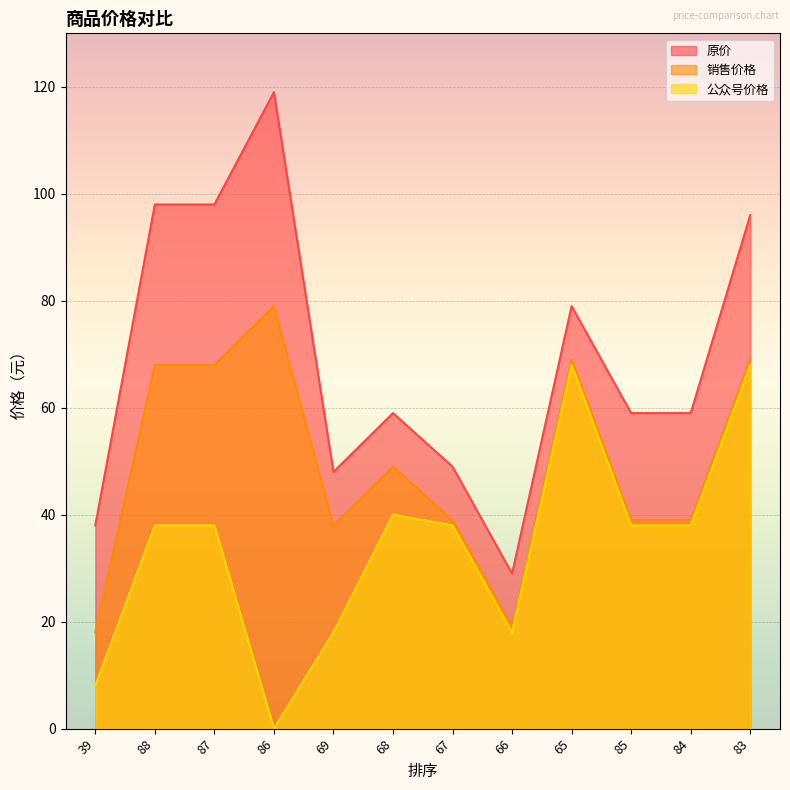

What is the total value across all series at 86?

198